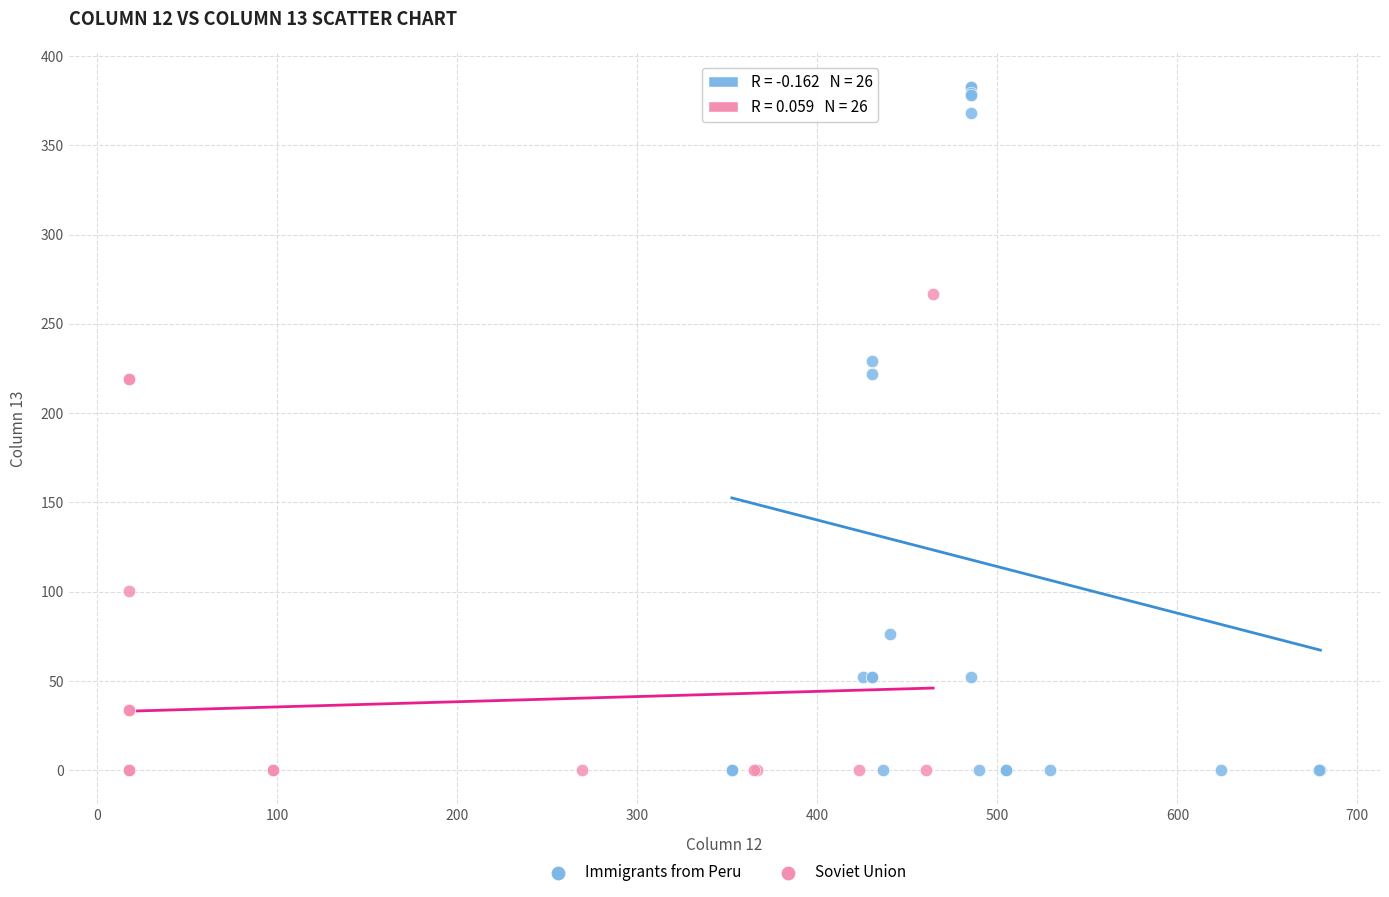

Which series reaches the maximum Y coordinate?

Immigrants from Peru